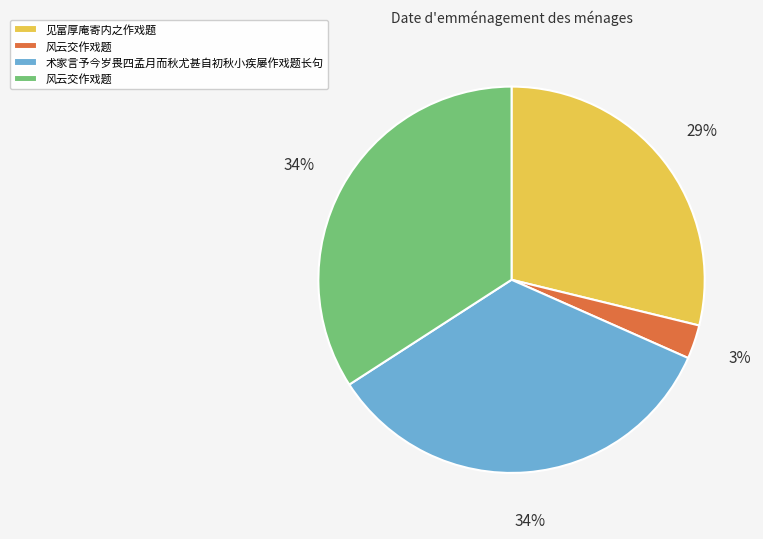

To the nearest percent, what is the average slice percentage?

25%